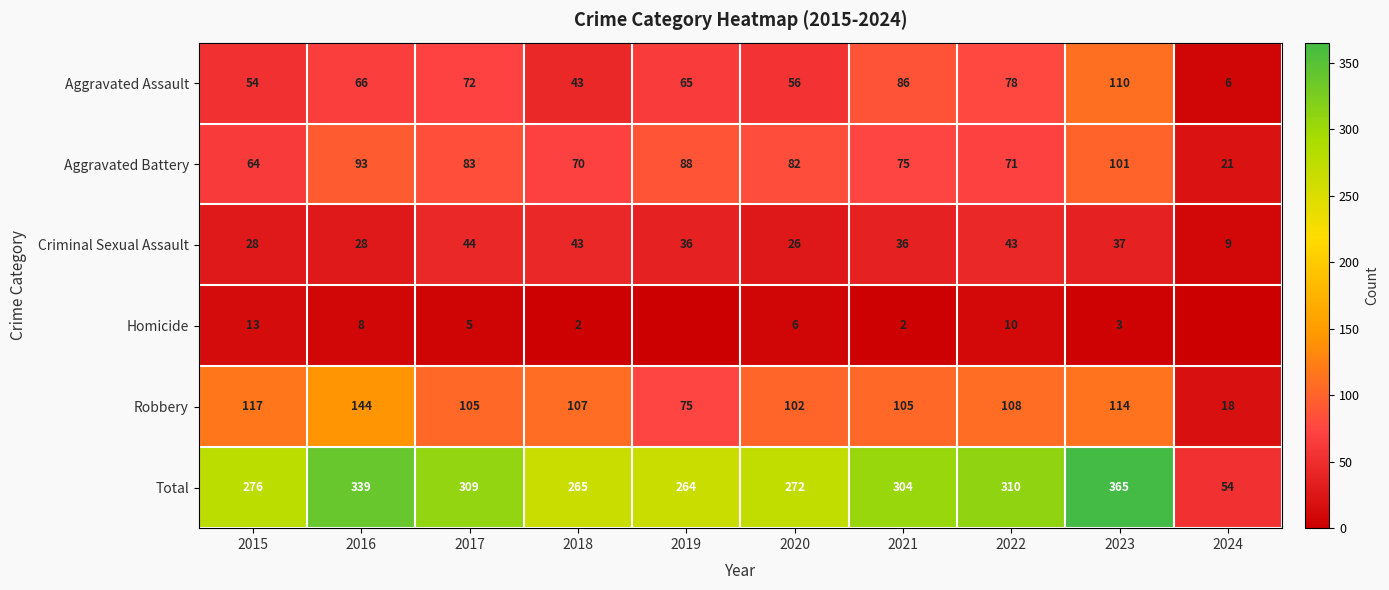

Rank the series at 2020 from lowest to highest value.

Homicide, Criminal Sexual Assault, Aggravated Assault, Aggravated Battery, Robbery, Total